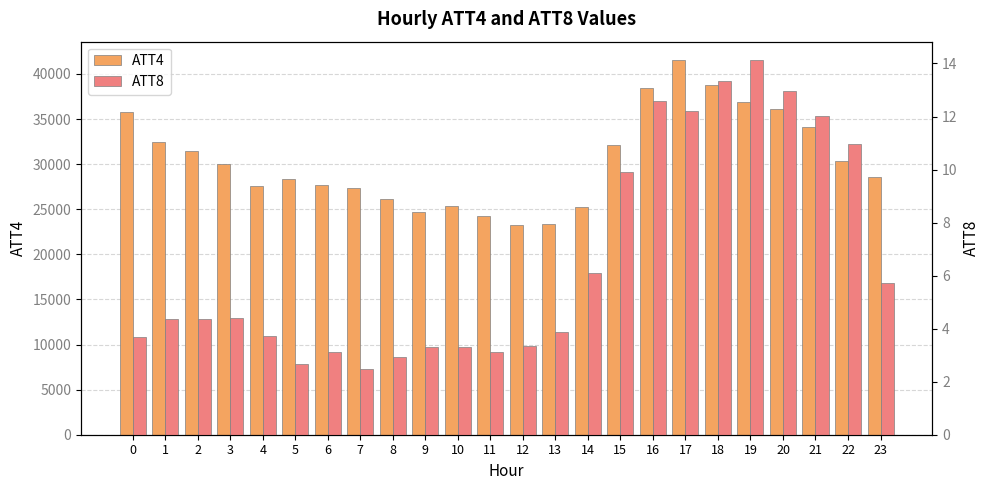

What is the minimum value shown in the chart?

2.5